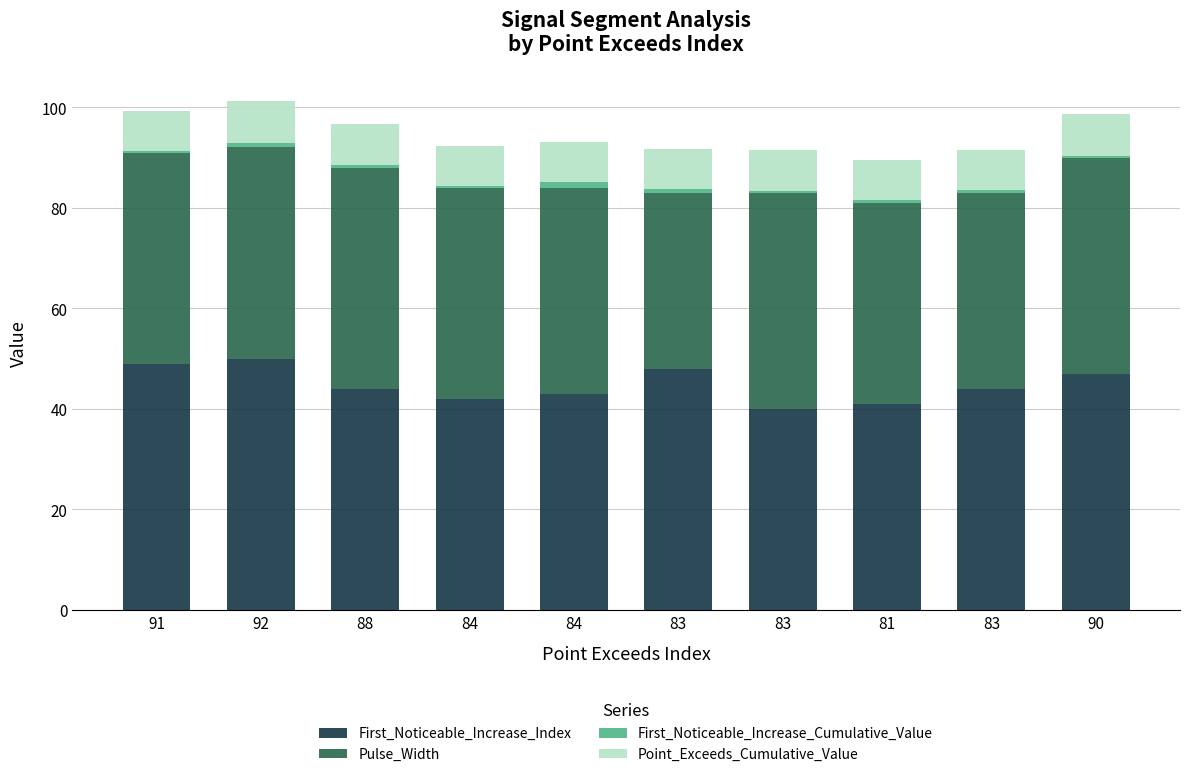

True or false: First_Noticeable_Increase_Index has a value of 69.0 at 81.

False